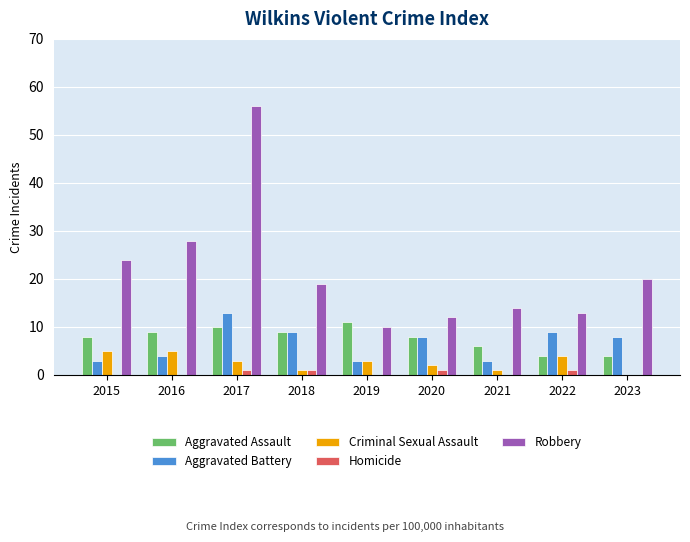

What are all the series names shown in the legend?

Aggravated Assault, Aggravated Battery, Criminal Sexual Assault, Homicide, Robbery